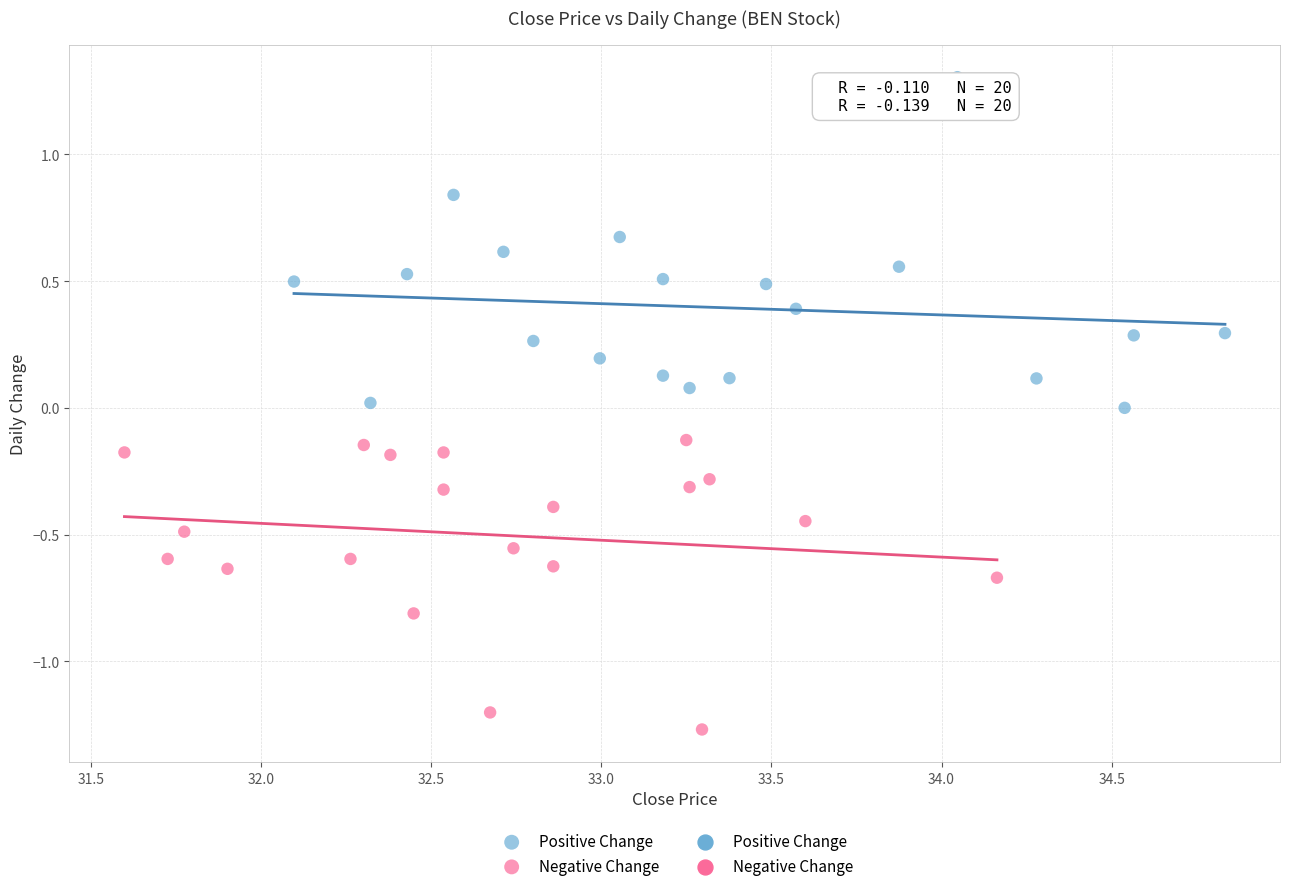

Which series has the largest Y range (max minus min)?

Positive Change